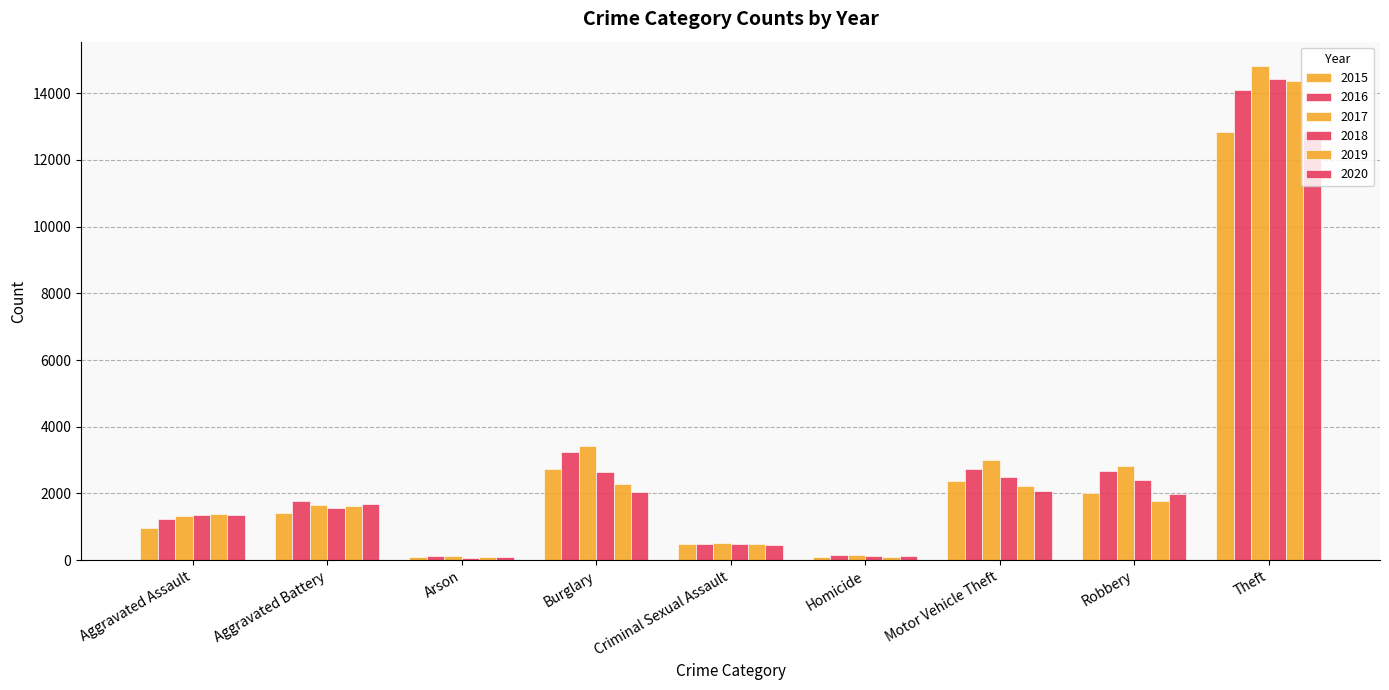

How many distinct data groups are displayed?

6